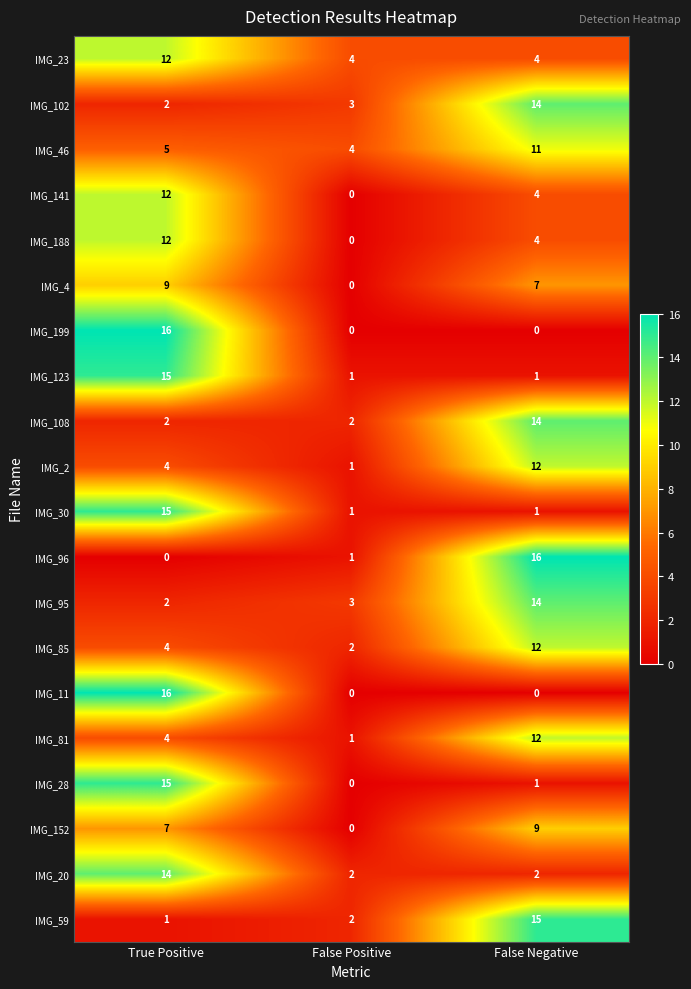

At which category is the sum across all series the highest?

True Positive